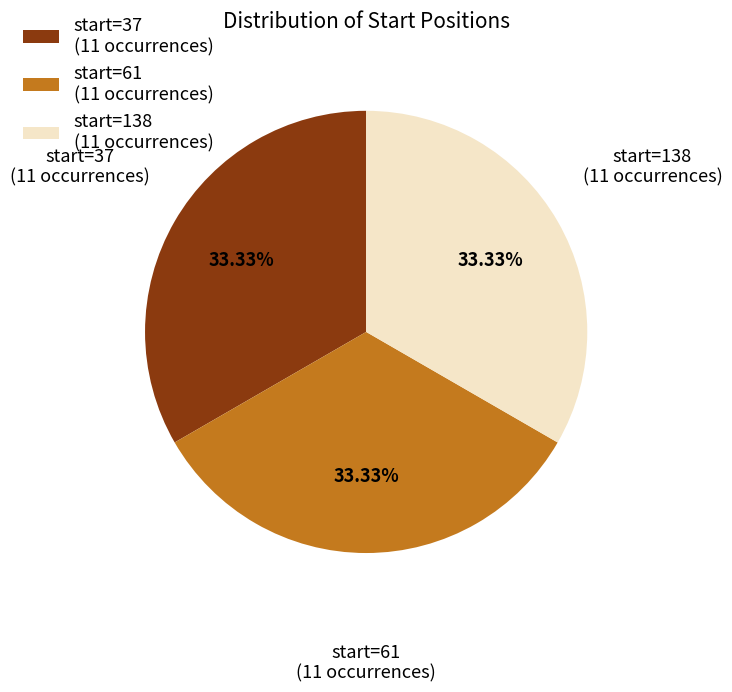

Is there any slice that represents more than half of the pie?

No